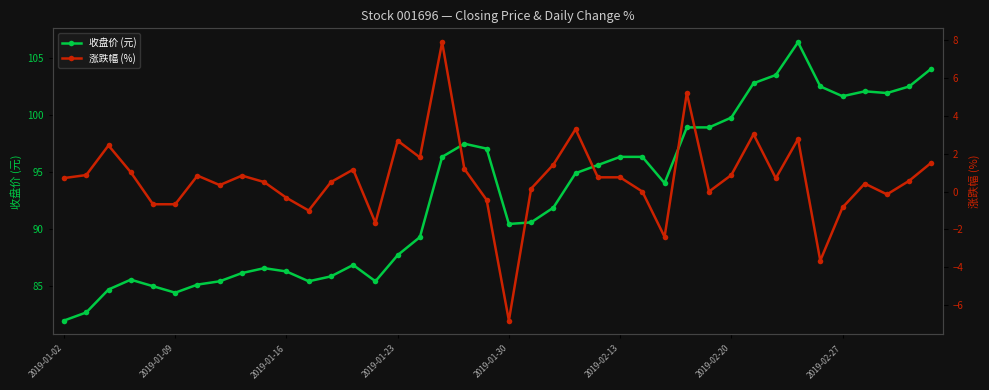

Where does the 涨跌幅 (%) series first go above 0?

2019-01-02